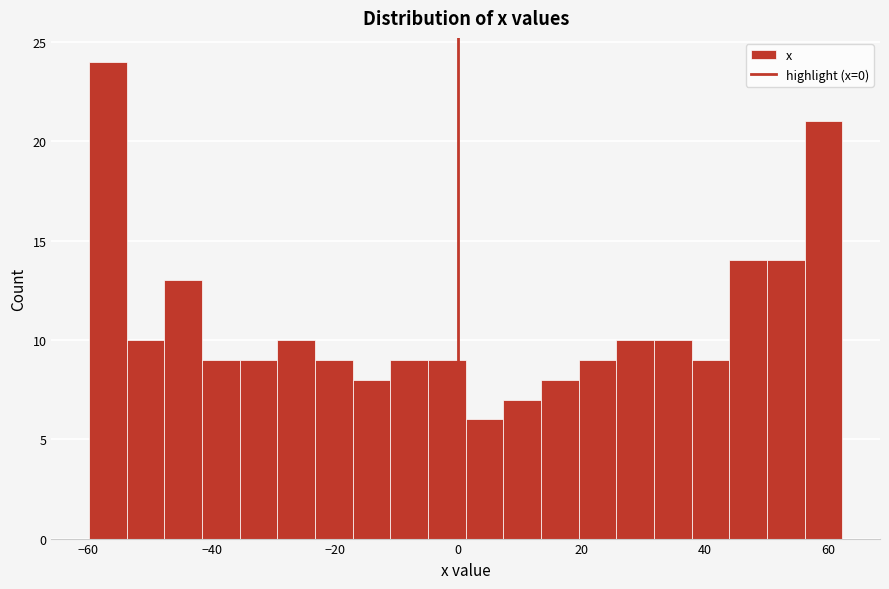

Around what value on the x-axis is the tallest bar? Give the approximate position of its centre, as read against the axis.

-56